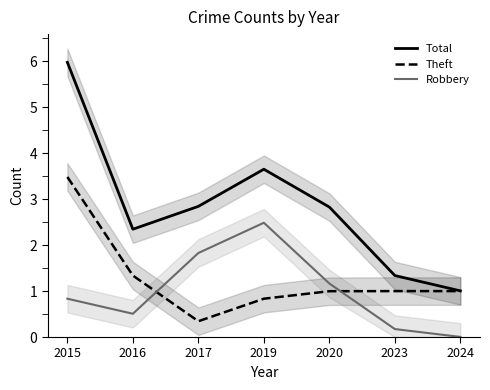

Where is the first local minimum for Robbery?

2016